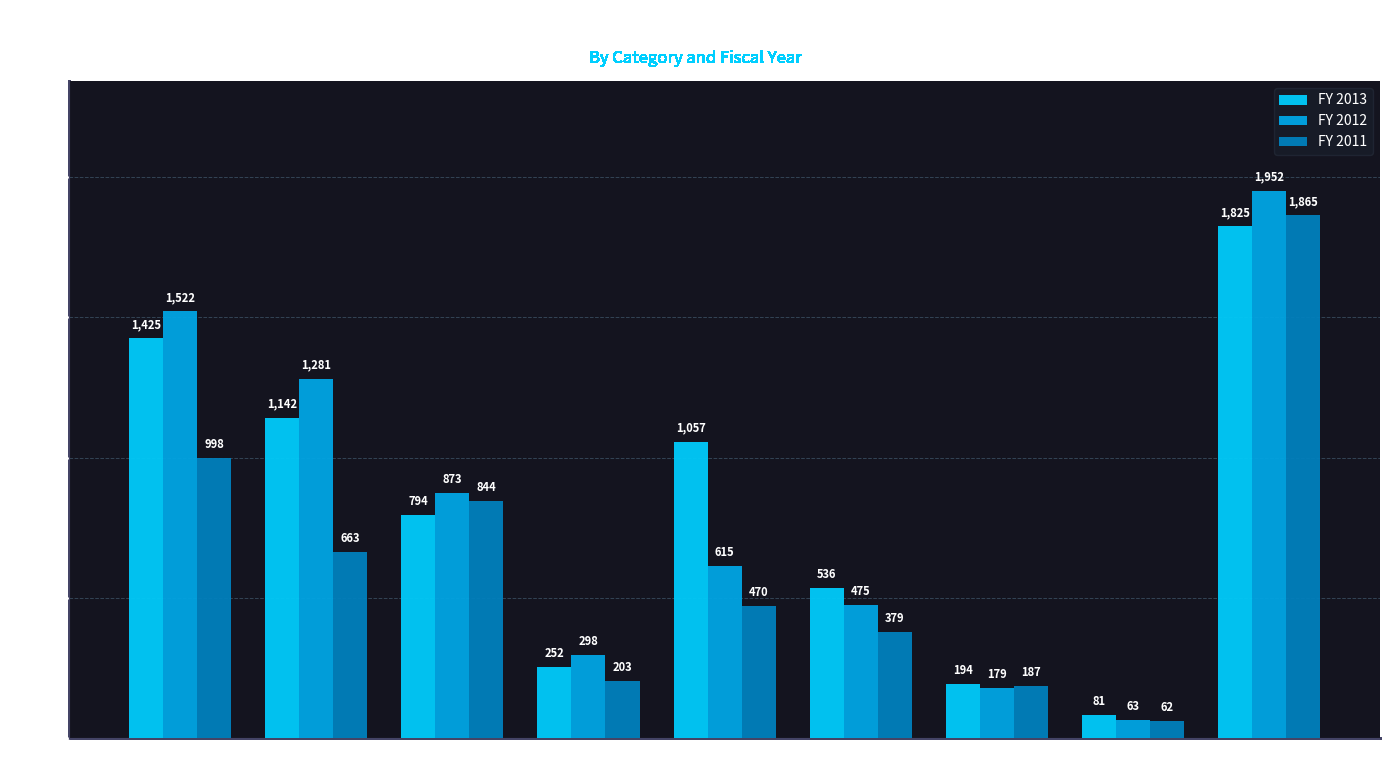

What is the difference between the highest and lowest values at Stop Sign/
Traffic Signal?

587